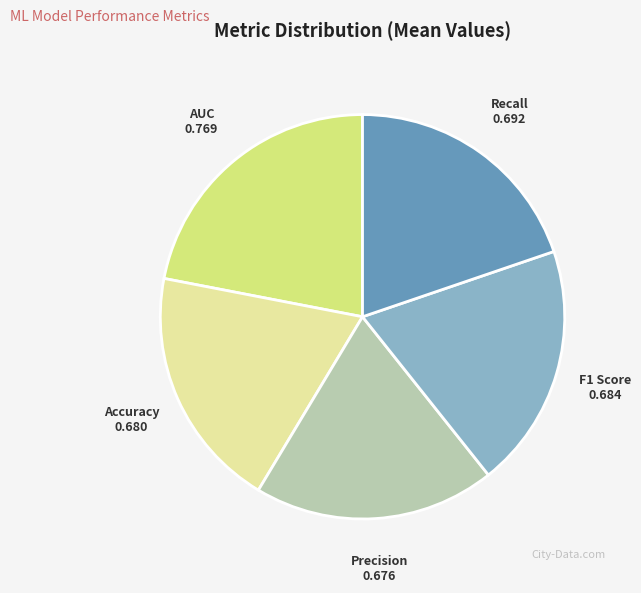

Which slice is the largest?

AUC